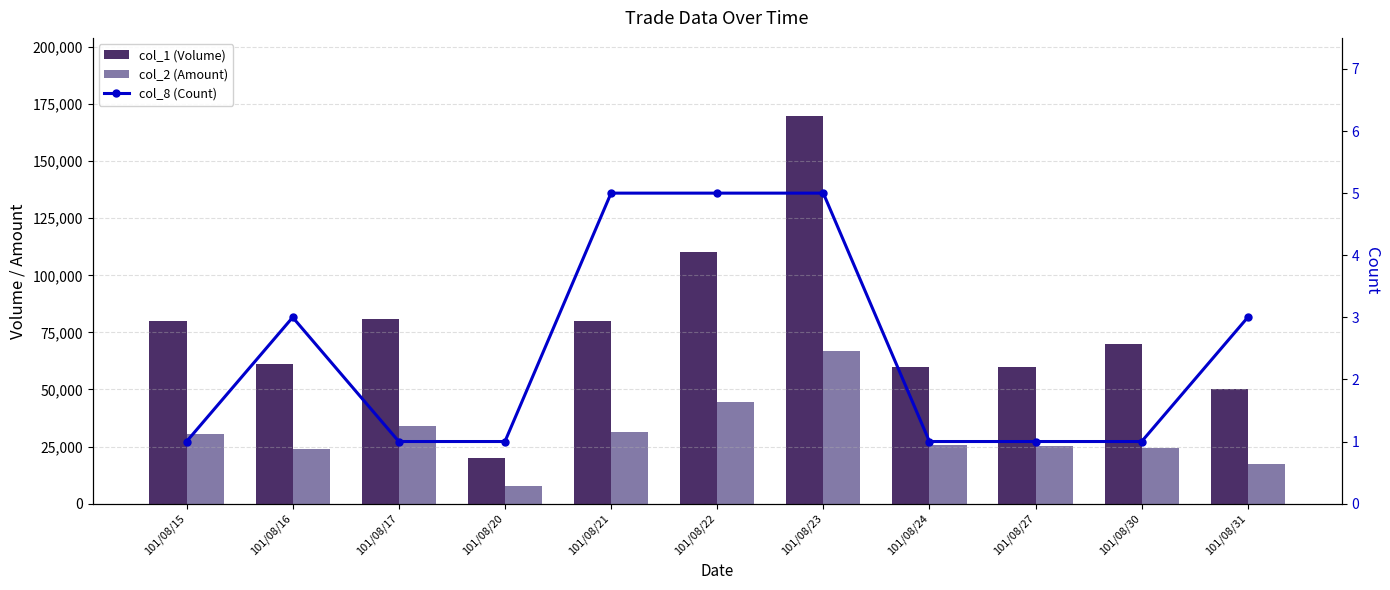

Where is col_2 (Amount) nearest to the value 37300?

101/08/17